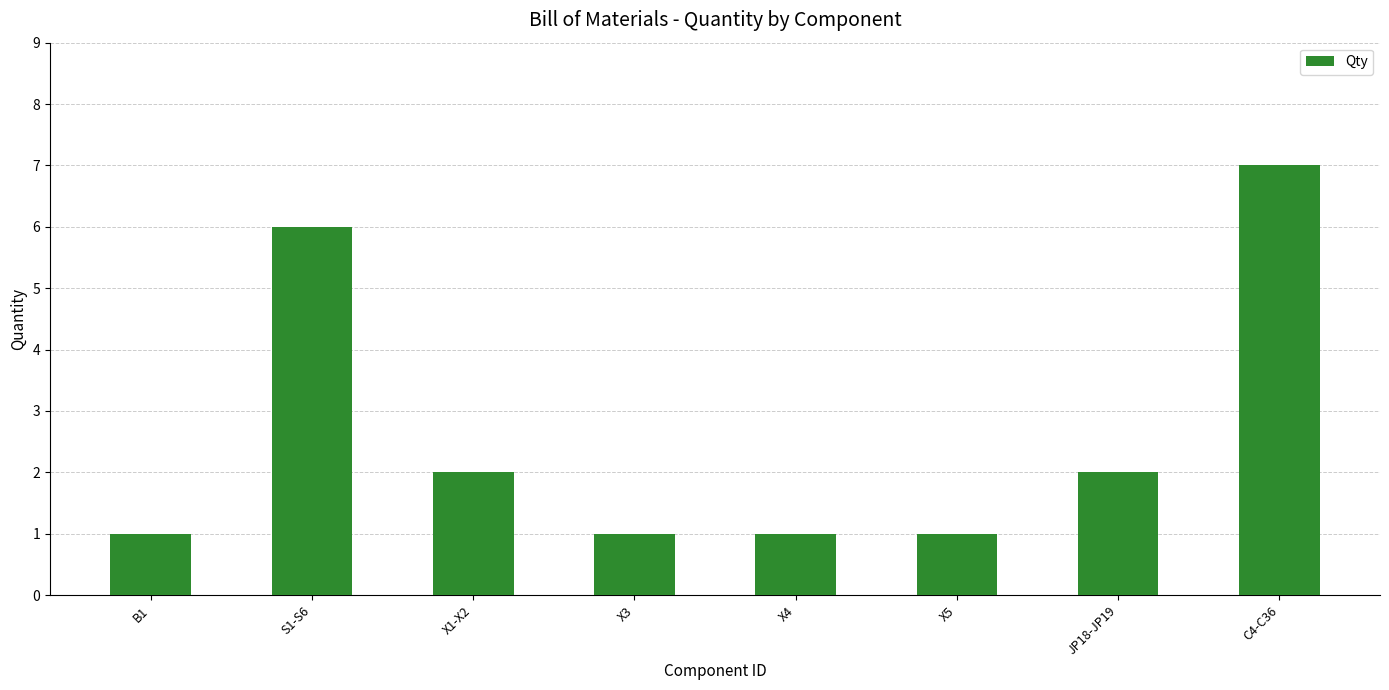

What is the maximum value shown in the chart?

7